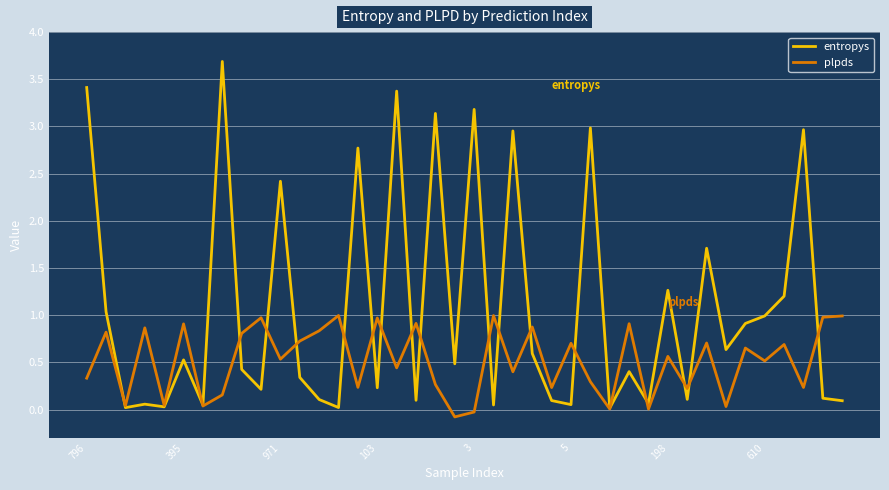

List the series in order of their peak value, lowest first.

plpds, entropys